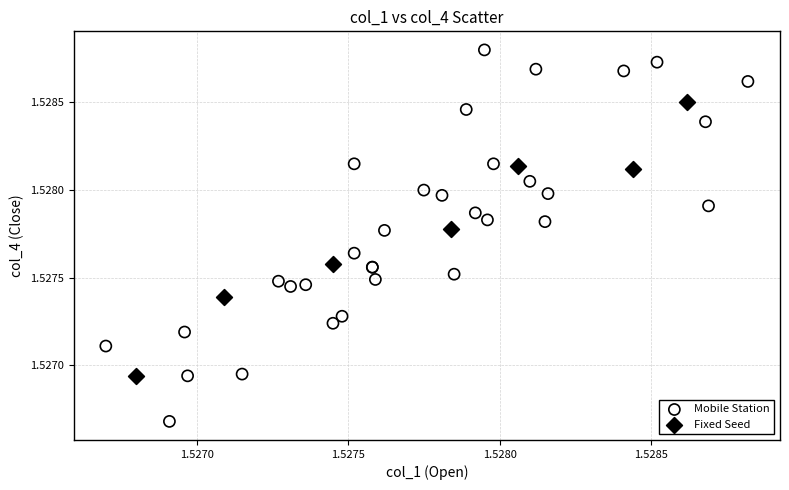

Which series has the widest spread of Y values?

Mobile Station